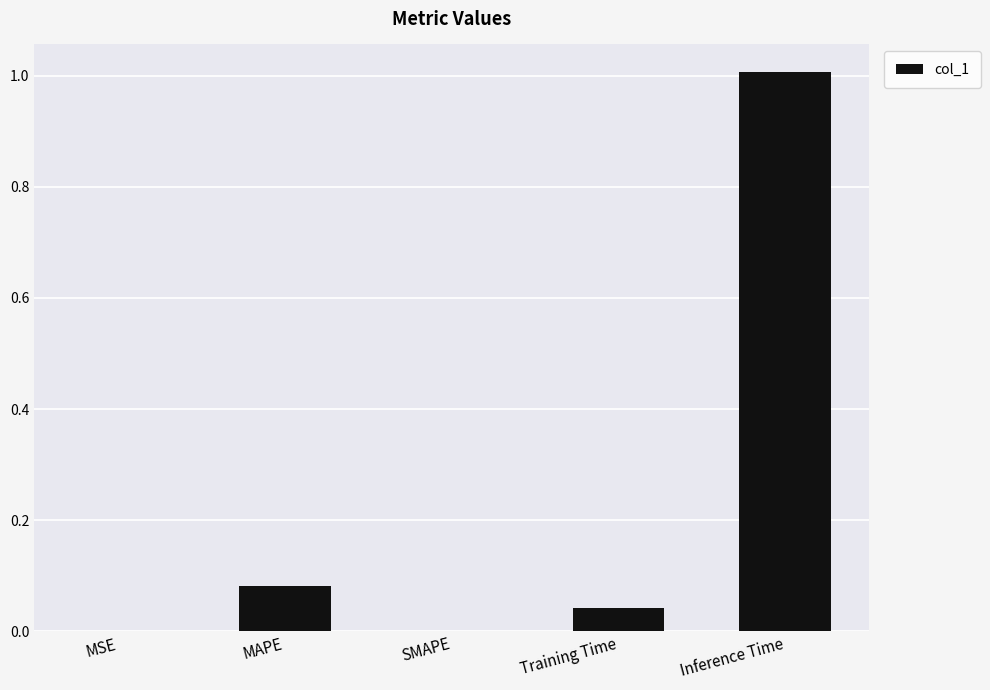

What is the sum of all values?

1.1